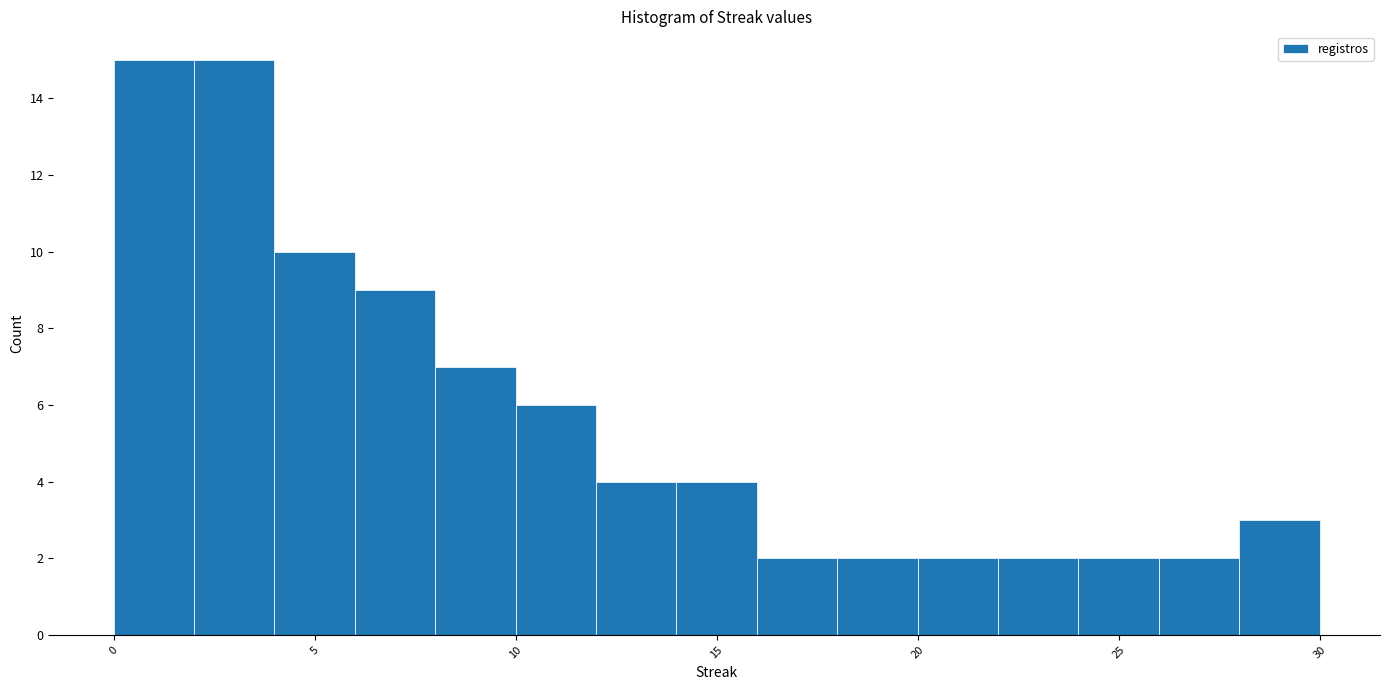

Reading left to right, list every bar in this chart as the range it spans on the x-axis followed by its height. The values are not printed on the chart, so give them approximately, as read against the axis.

0 to 2: 15
2 to 4: 15
4 to 6: 10
6 to 8: 9
8 to 10: 7
10 to 12: 6
12 to 14: 4
14 to 16: 4
16 to 18: 2
18 to 20: 2
20 to 22: 2
22 to 24: 2
24 to 26: 2
26 to 28: 2
28 to 30: 3